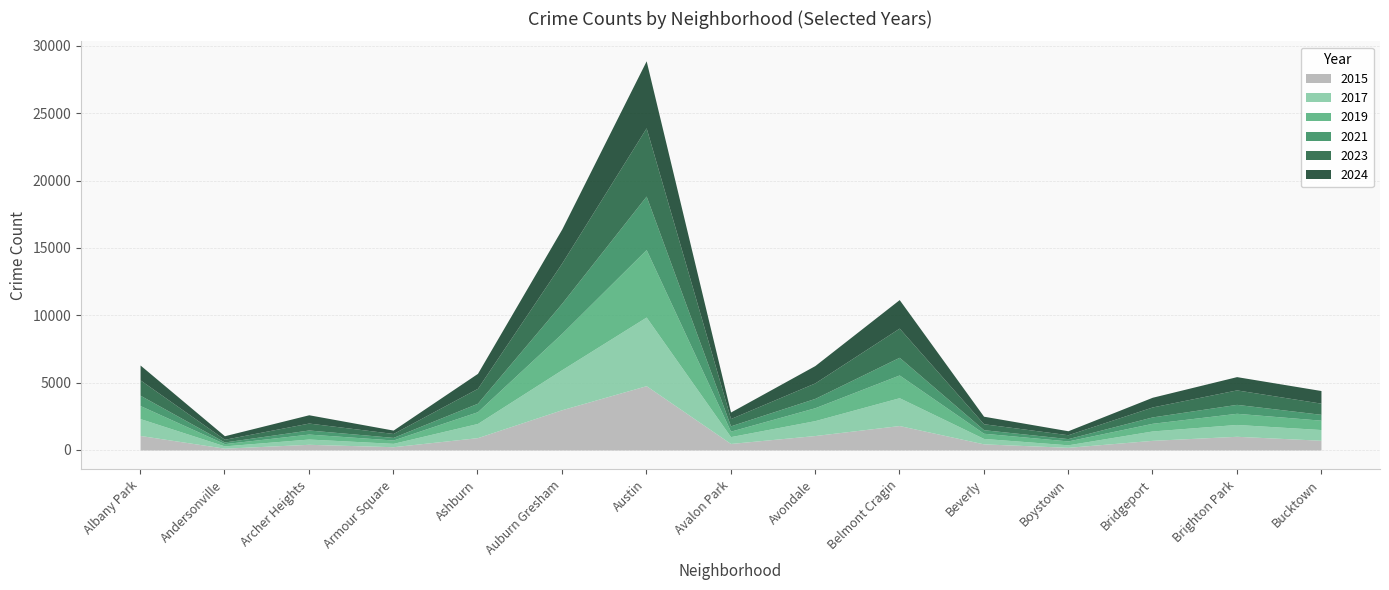

How many values in the 2021 series are below 474?

7